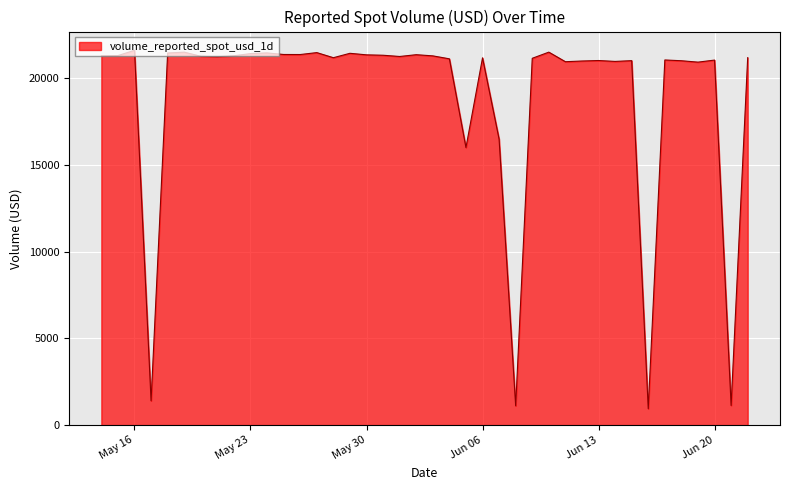

What is the smallest value displayed?

944.1